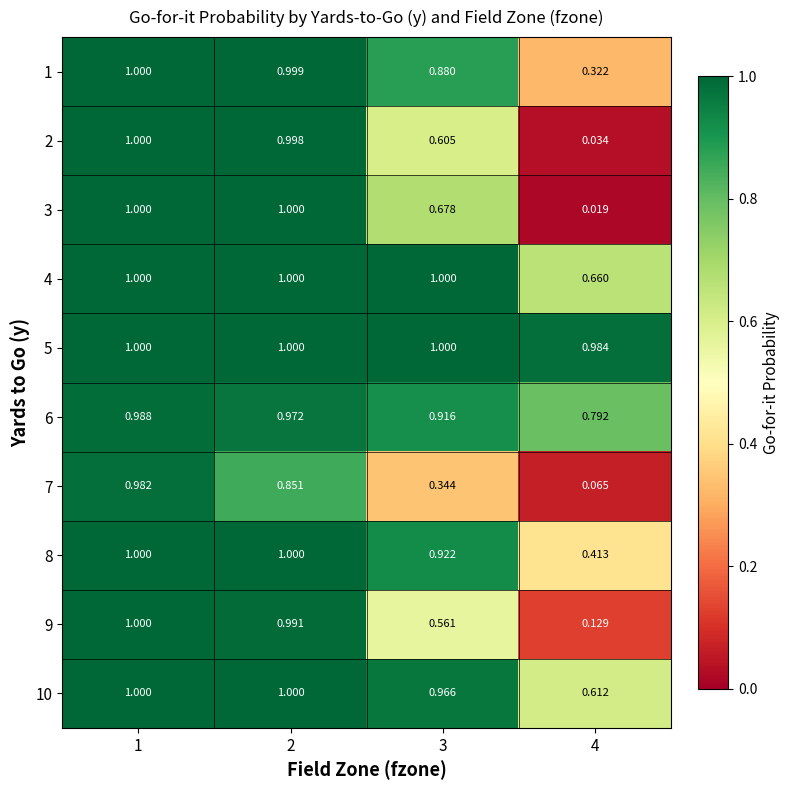

Is the value of 9 at 2 greater than the value of 6 at 1?

Yes